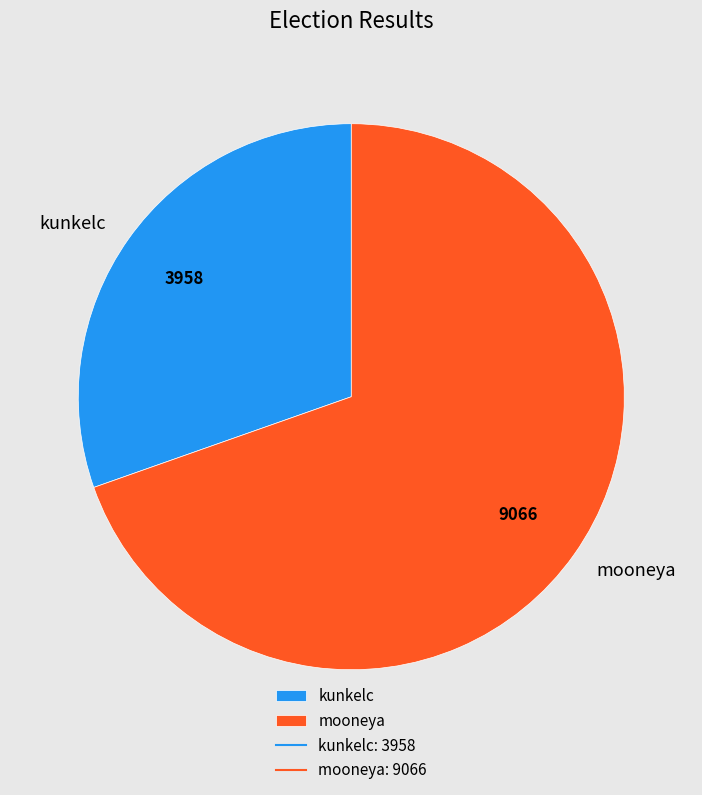

Rank the categories by value from lowest to highest.

kunkelc, mooneya